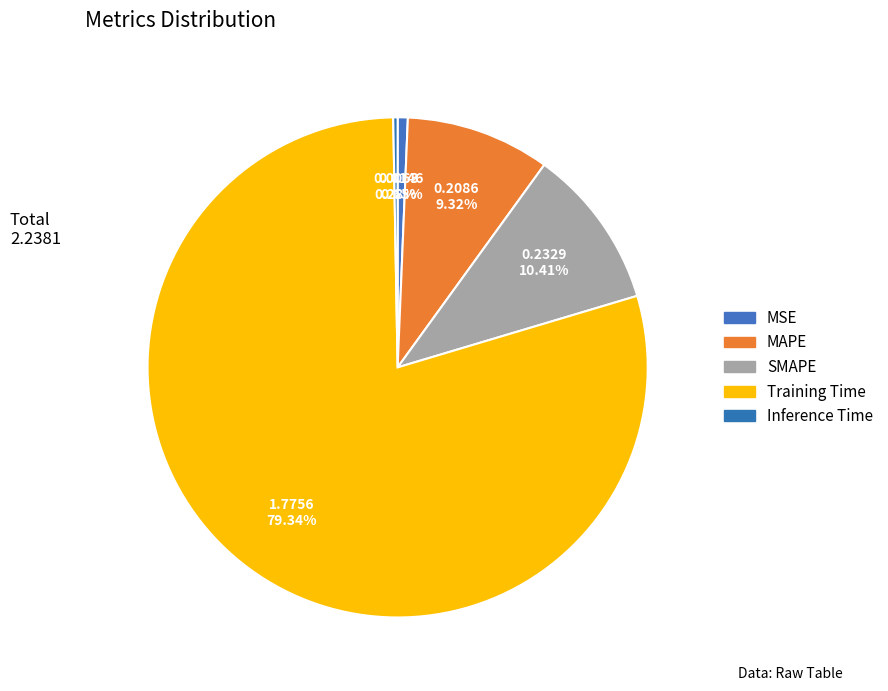

The MAPE slice represents 9% of the pie. True or false?

True